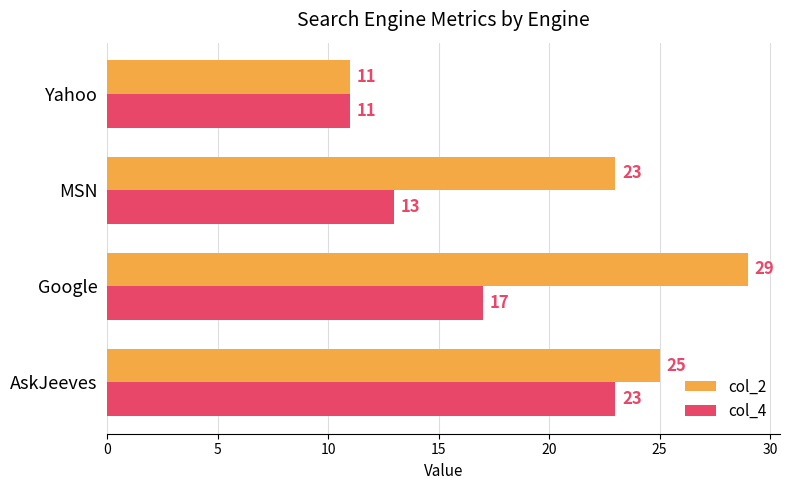

How many data points does each series have?

4